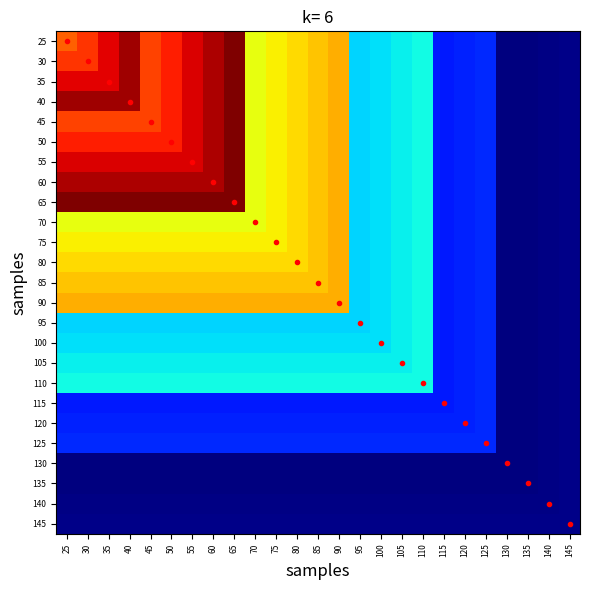

List the series in order of their peak value, highest first.

25, 30, 35, 40, 45, 50, 55, 60, 65, 70, 75, 80, 85, 90, 95, 100, 105, 110, 115, 120, 125, 130, 135, 140, 145